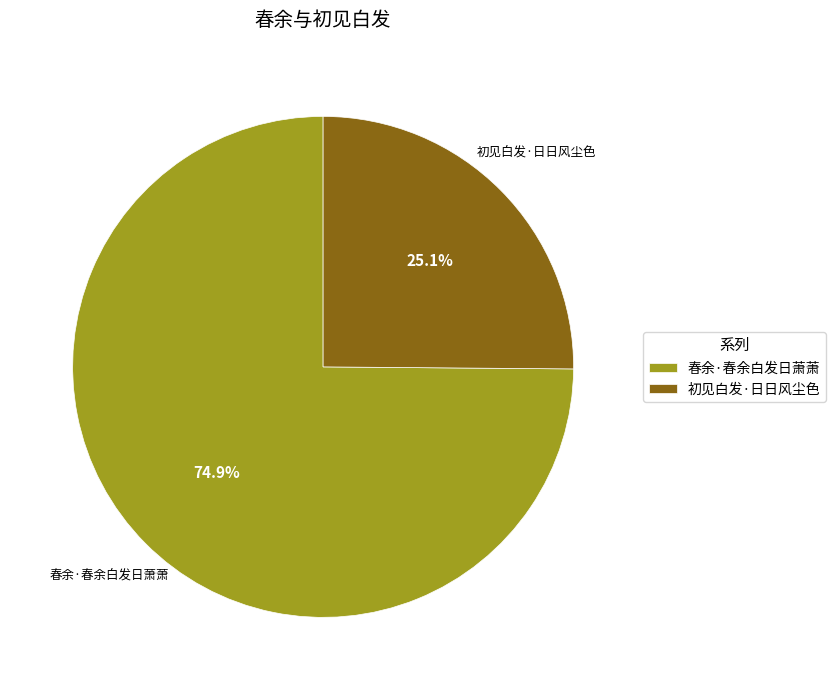

Between 春余·春余白发日萧萧 and 初见白发·日日风尘色, which is larger?

春余·春余白发日萧萧